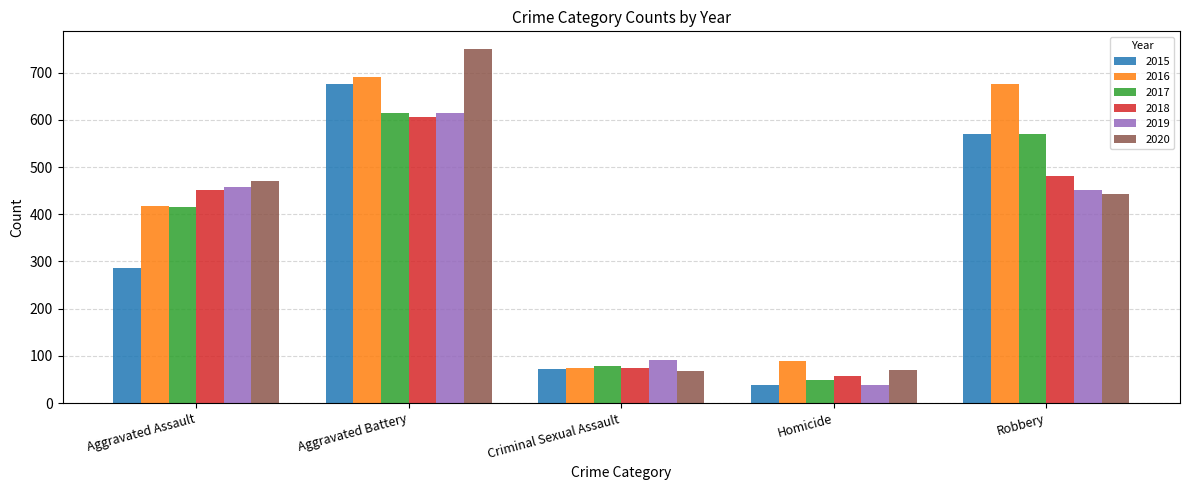

What is the difference between the maximum and minimum values in the 2019 series?

575